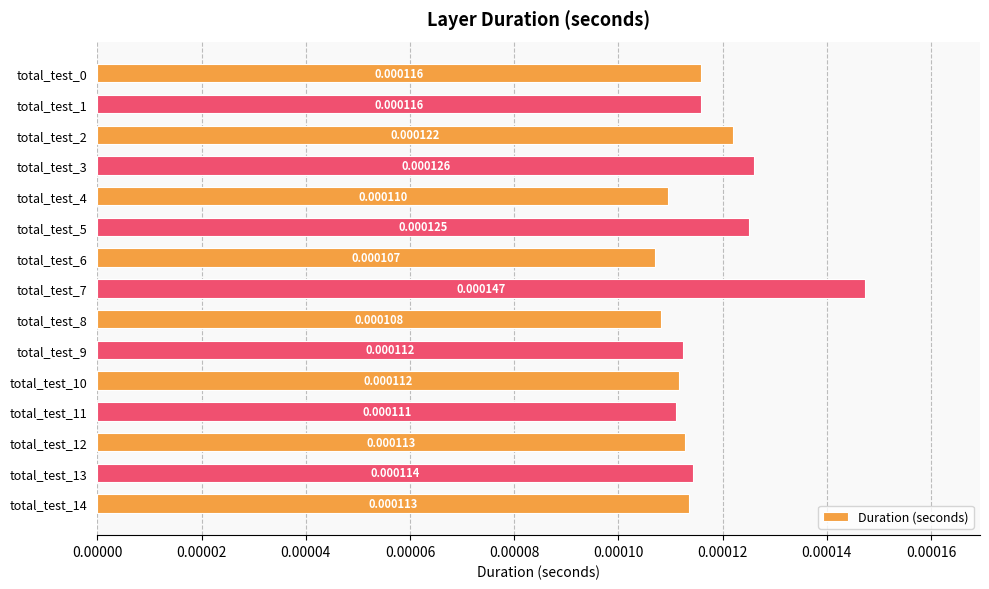

At which category does the chart reach its peak across all series?

total_test_7